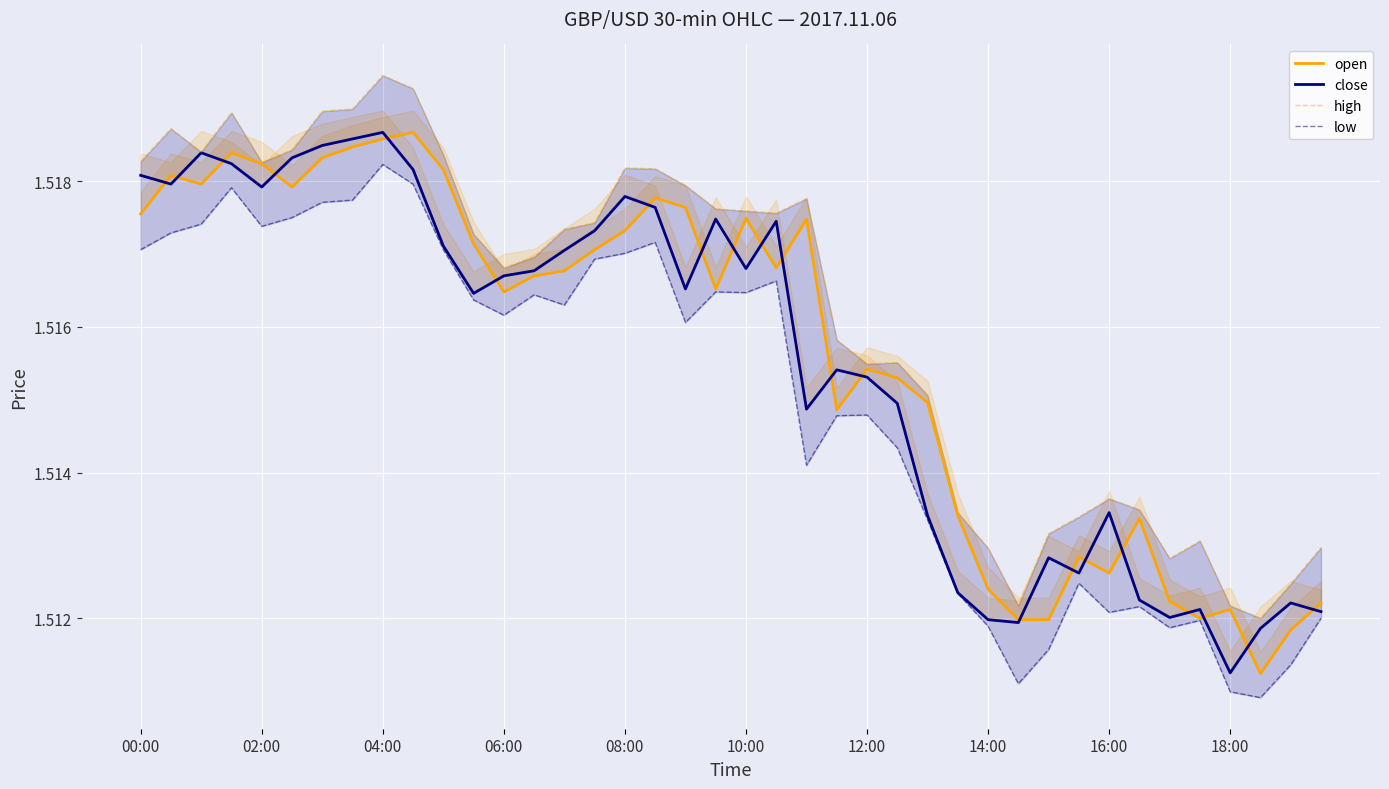

True or false: low has a value of 1.5 at 18:00.

True